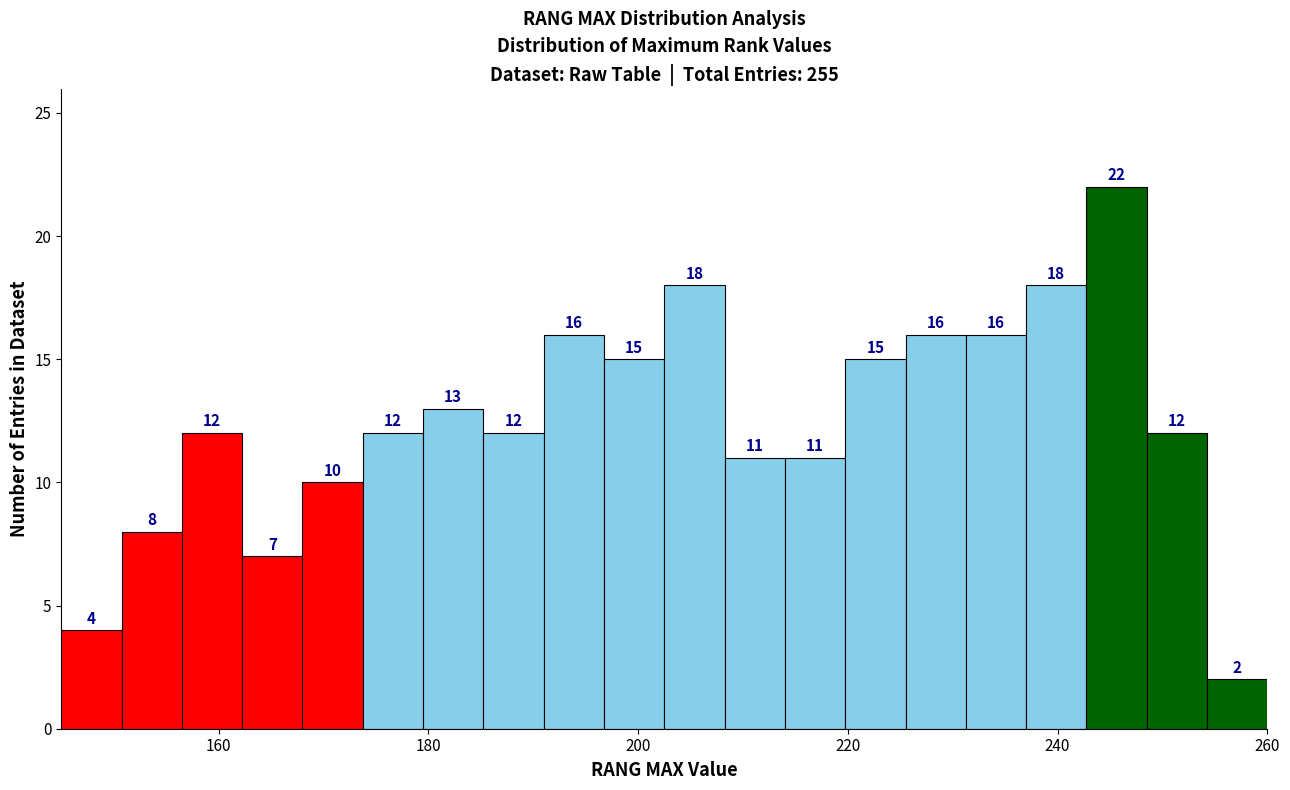

Around what value on the x-axis is the tallest bar? Give the approximate position of its centre, as read against the axis.

246